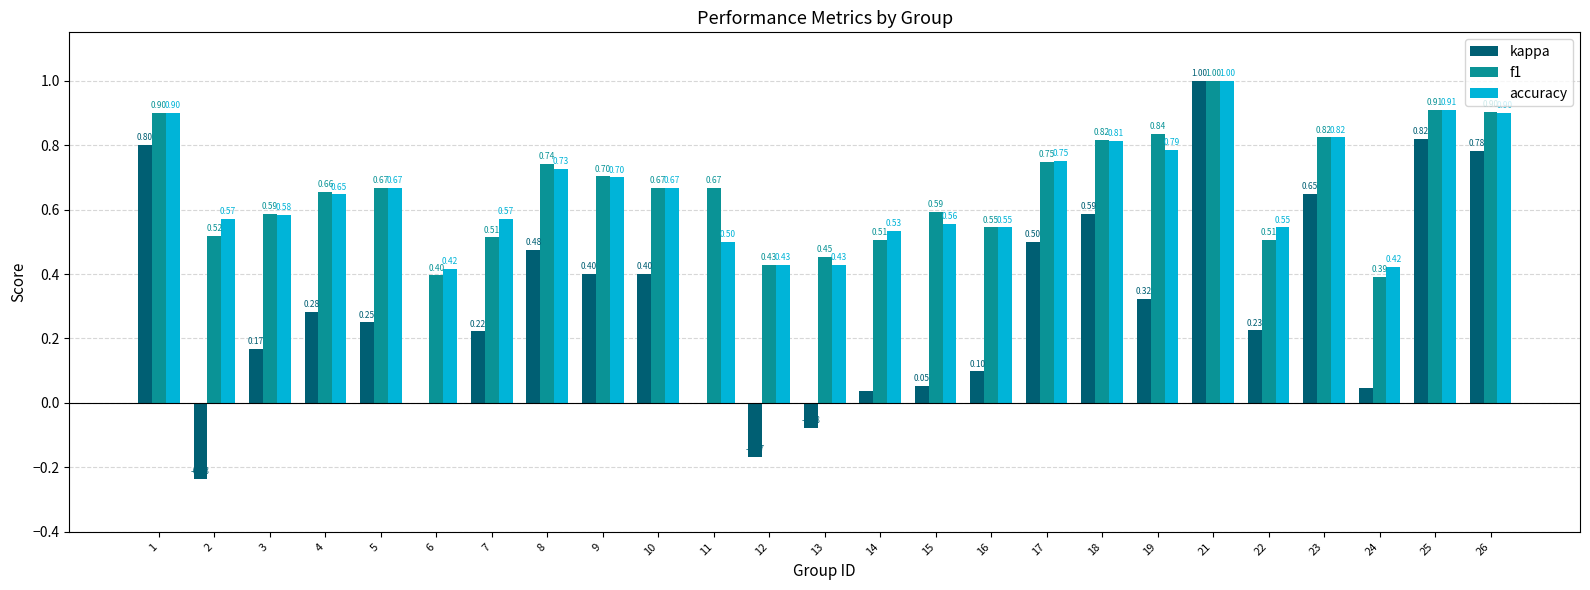

The value of accuracy at 12 is 0.4. True or false?

True